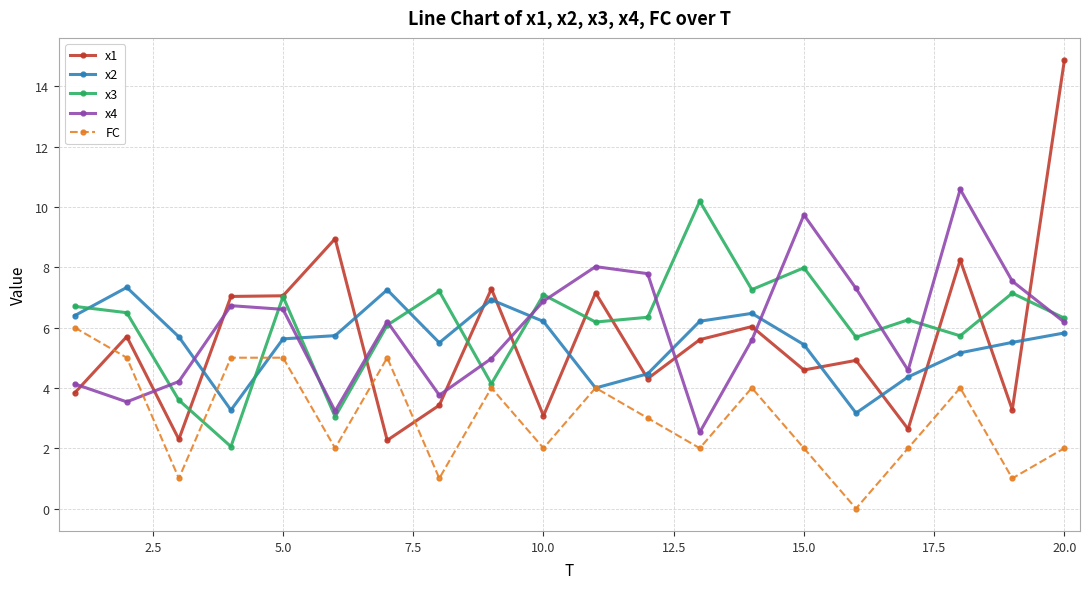

How many lines are shown in the chart?

5